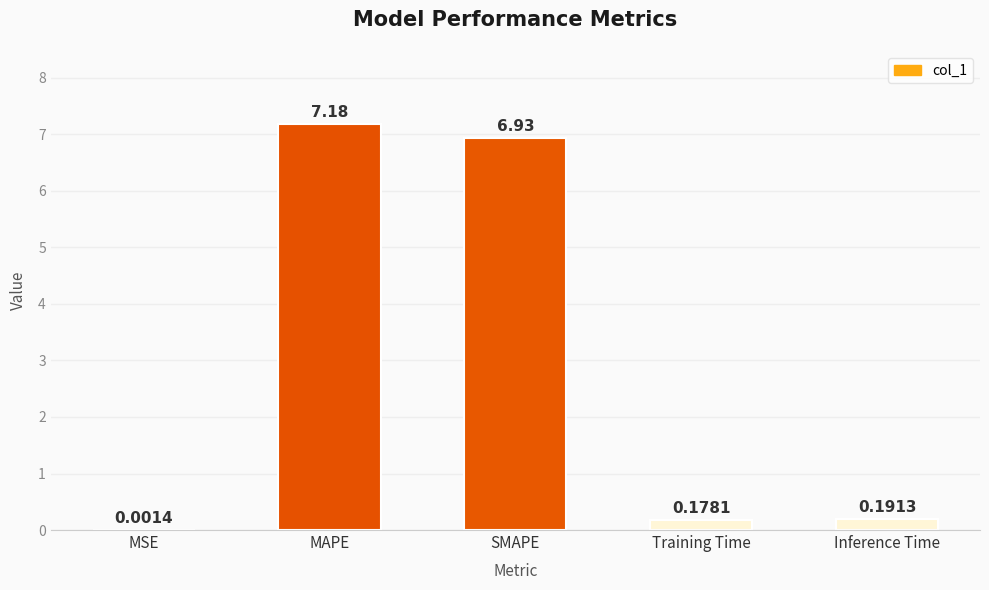

What is the approximate value at MAPE?

7.2